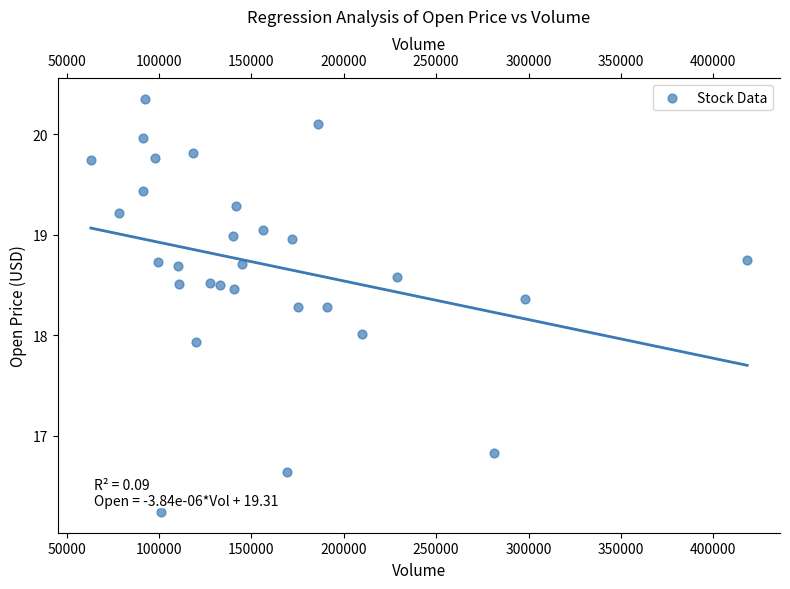

What is the range of Y values (max minus min)?

4.1